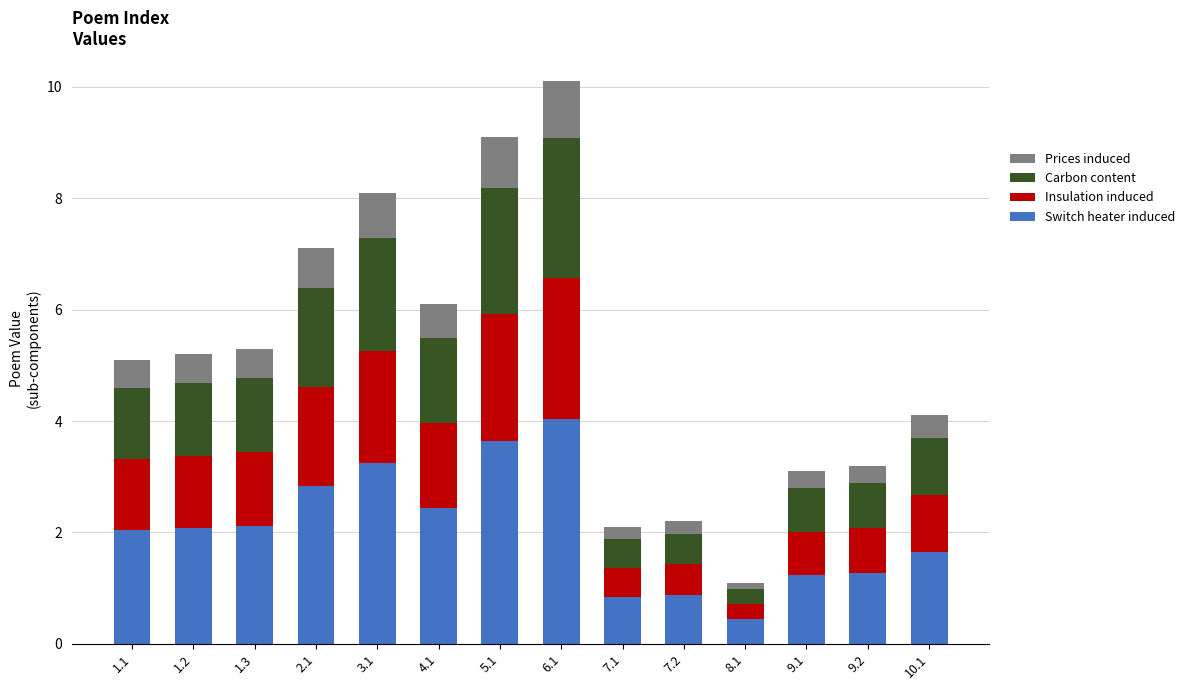

At which label does Switch heater induced reach its peak?

6.1